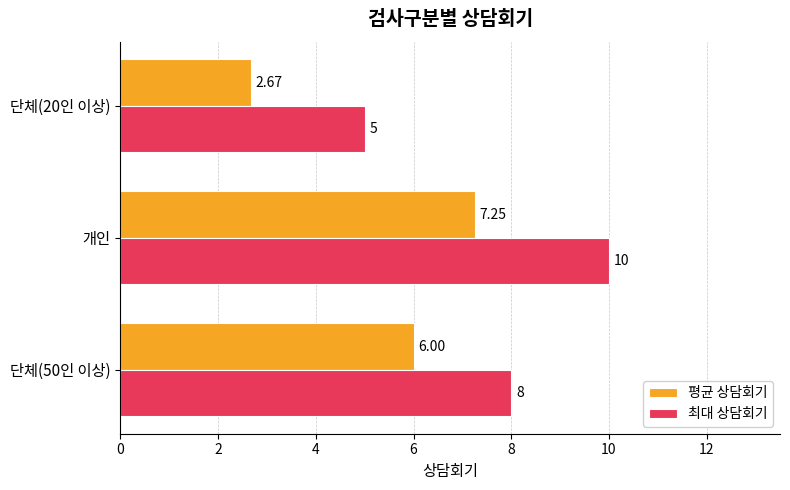

What is the sum of the 최대 상담회기 values at 단체(20인 이상) and 단체(50인 이상)?

13.0